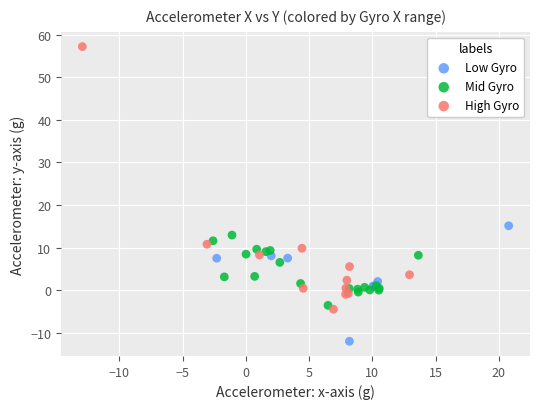

Which series has the largest Y range (max minus min)?

High Gyro